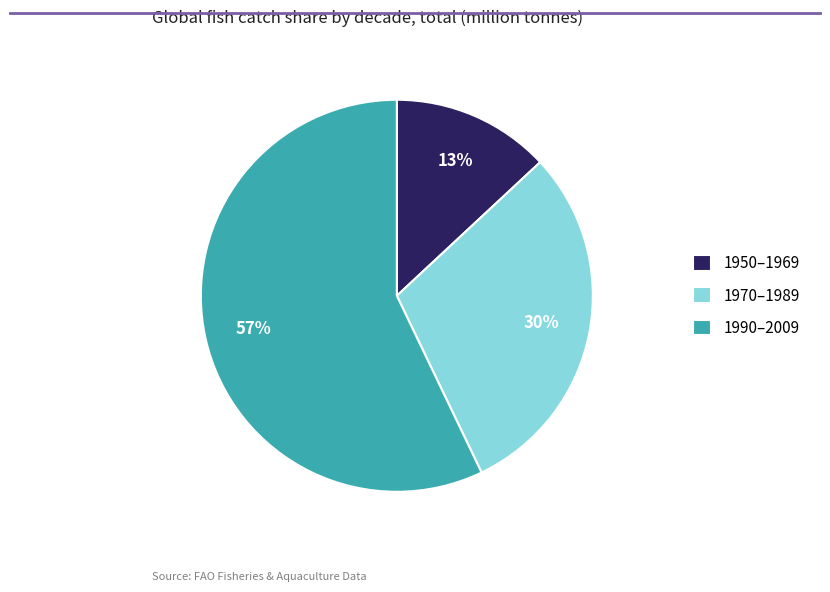

True or false: 1950–1969 accounts for 13% of the total.

True